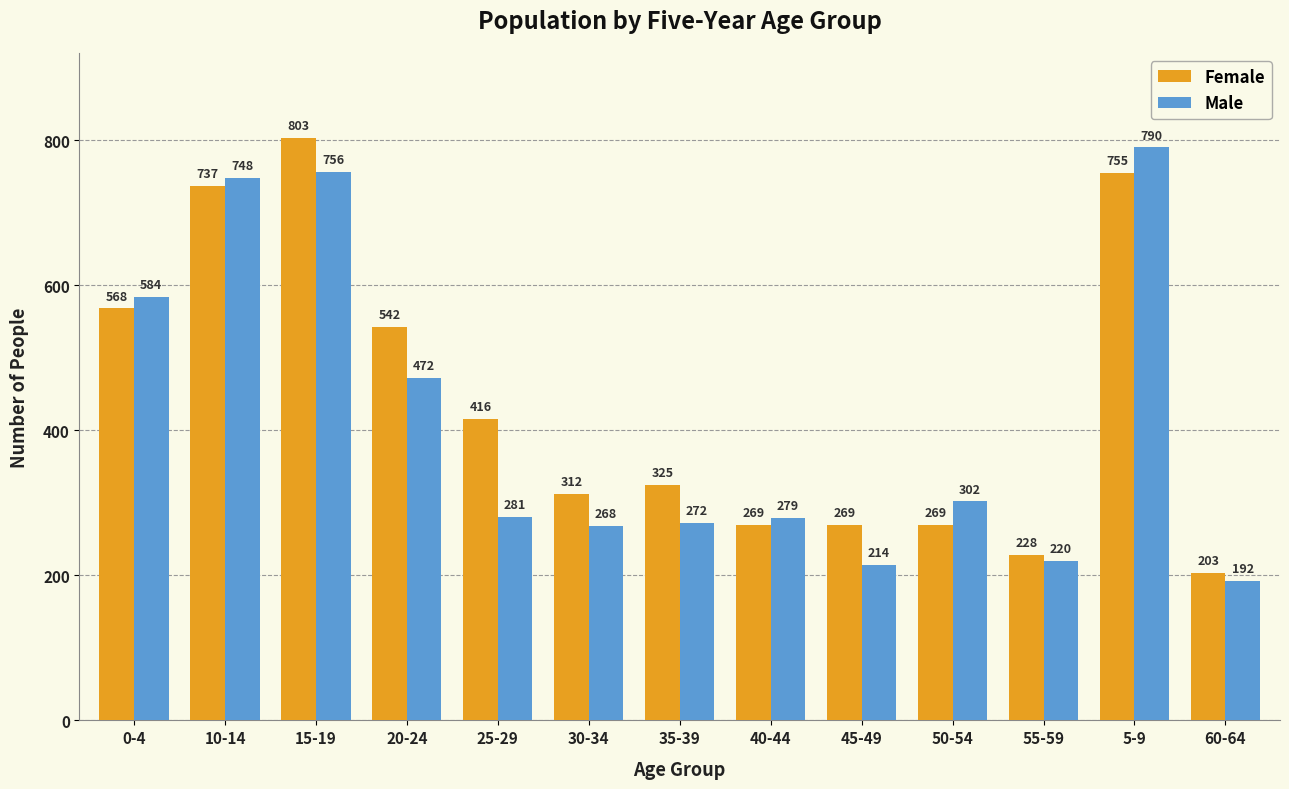

At 40-44, list the series in order from largest to smallest.

Male, Female